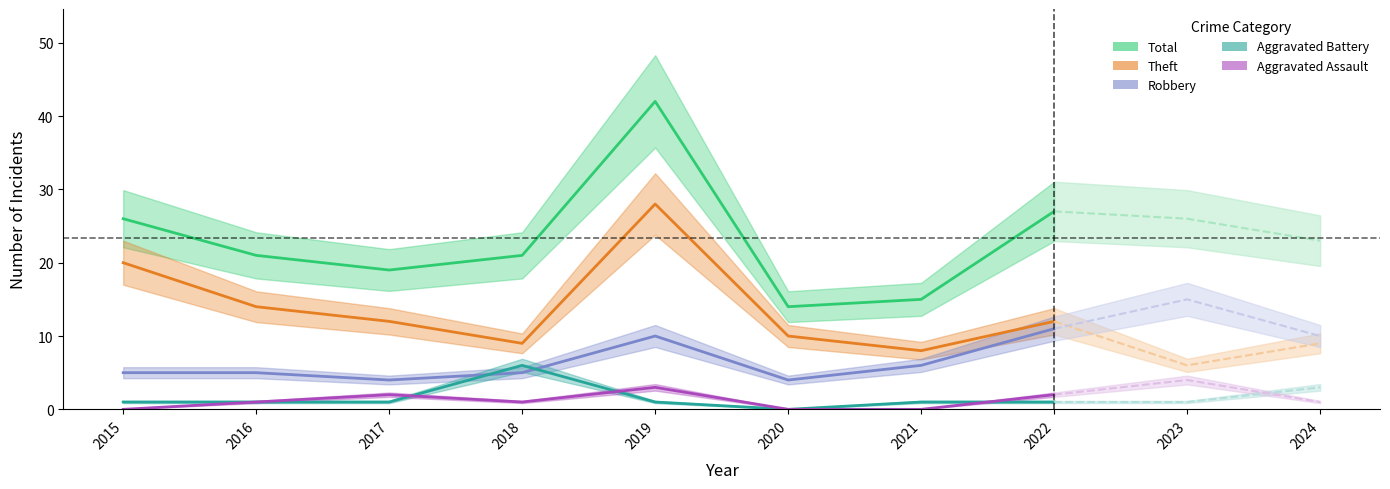

What is the total value across all series at 2018?

42